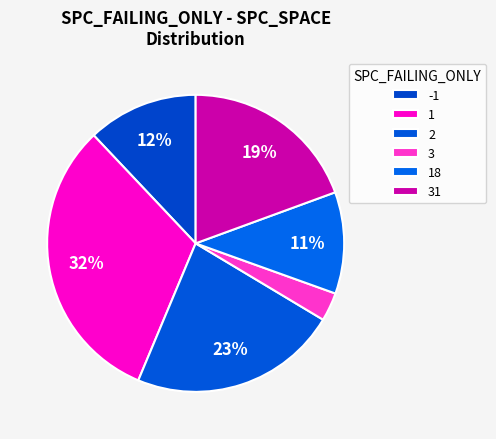

How many segments does this pie chart have?

6